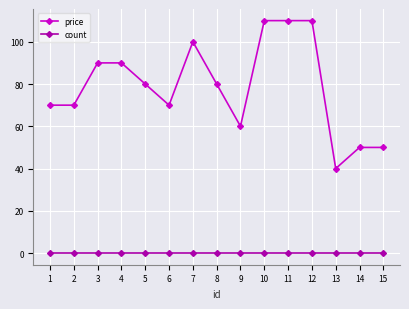

True or false: count has a value of 0 at 14.

True